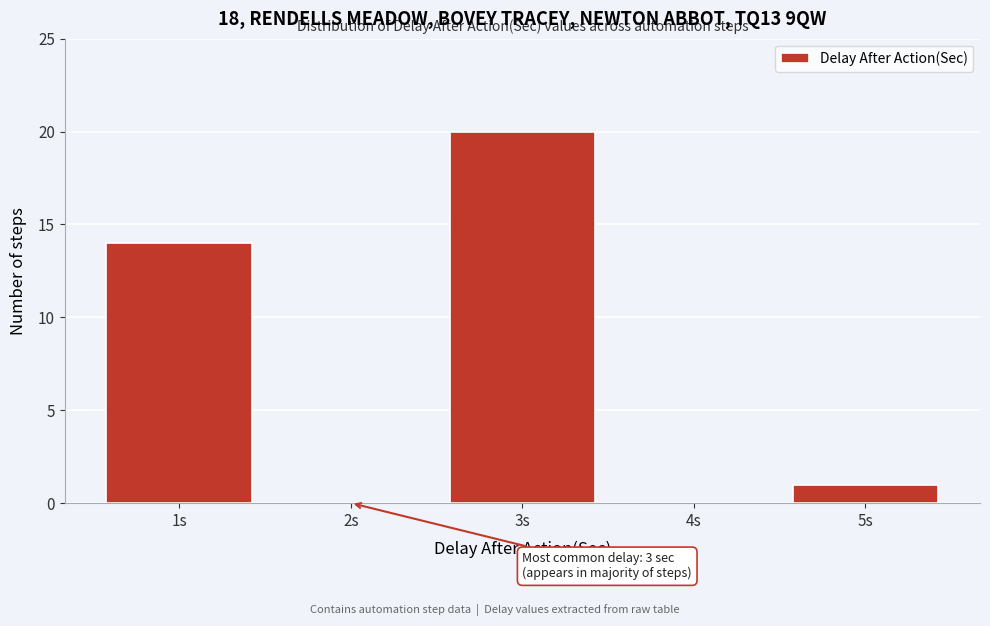

Reading left to right, what are all the values shown in this chart?

1s=14	2s=0	3s=20	4s=0	5s=1